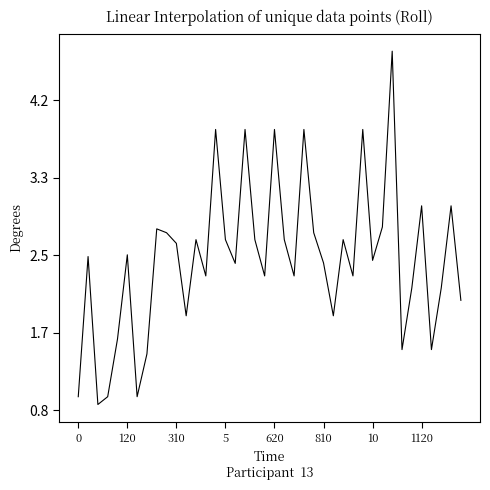

Is this an area chart (filled region under the line)?

No